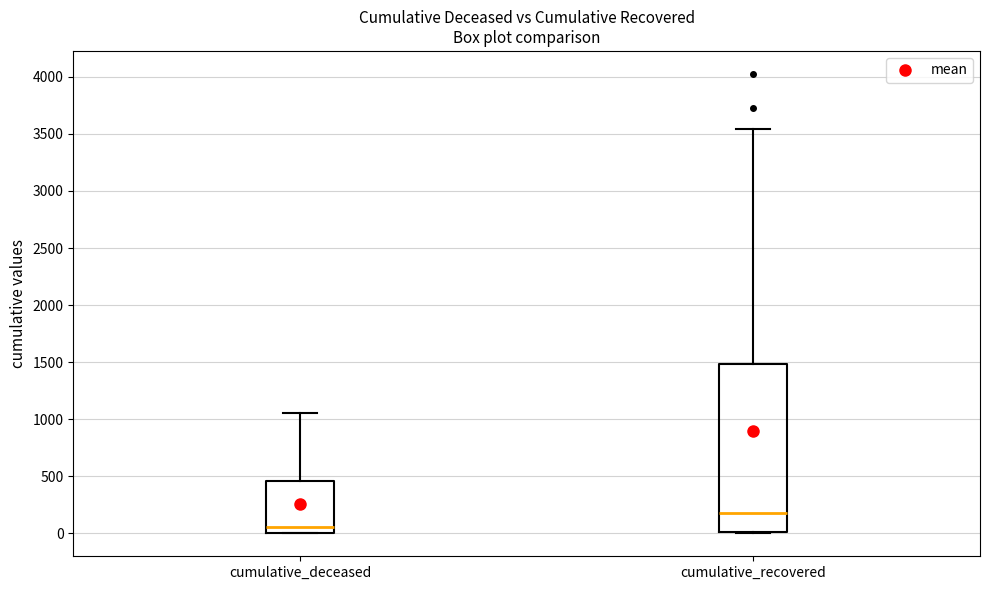

Comparing the boxes themselves (not the whiskers), which one is the tallest?

cumulative_recovered